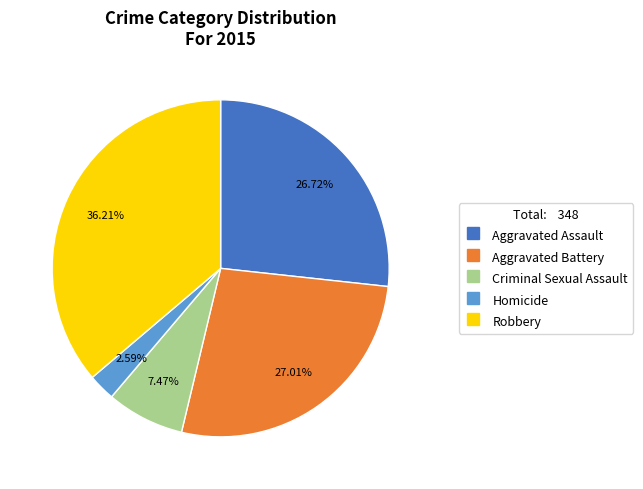

How many slices are in this pie chart?

5